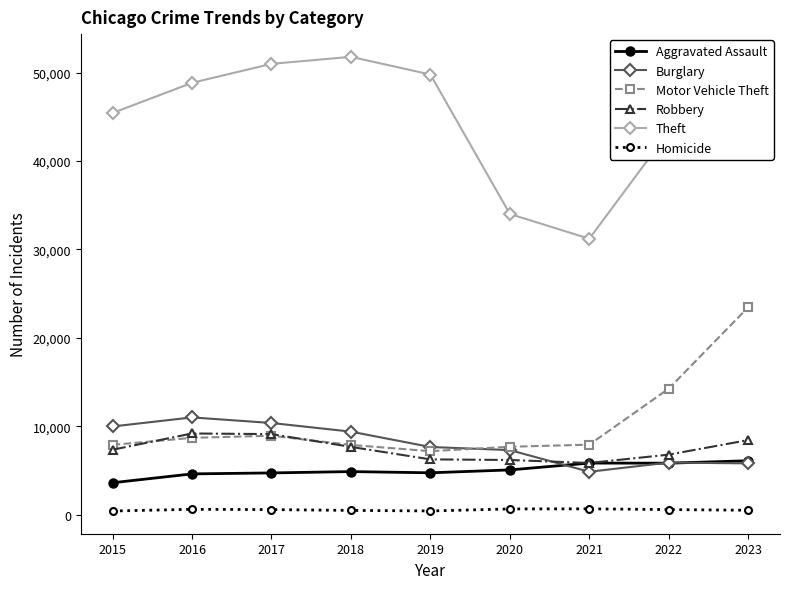

In Aggravated Assault, how many points are higher than both neighbors (excluding endpoints)?

2